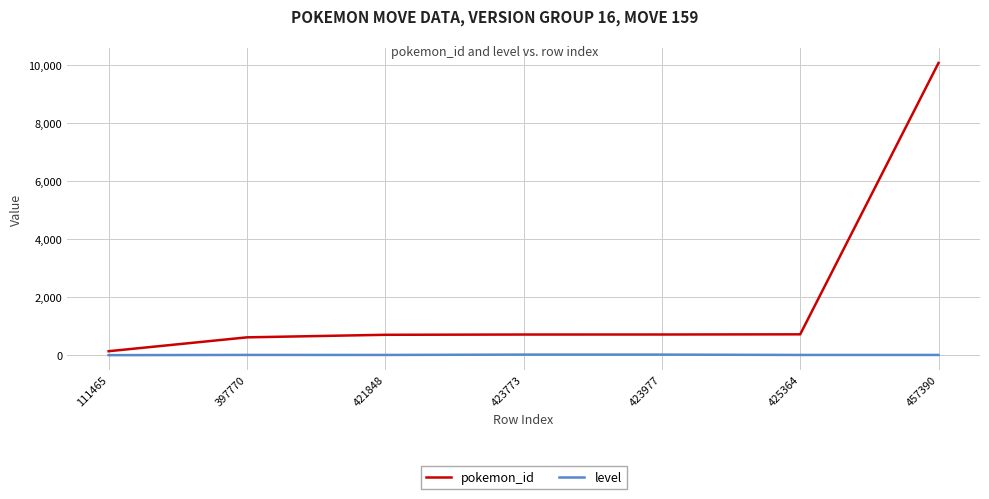

What is the difference between the maximum and minimum values in the pokemon_id series?

9938